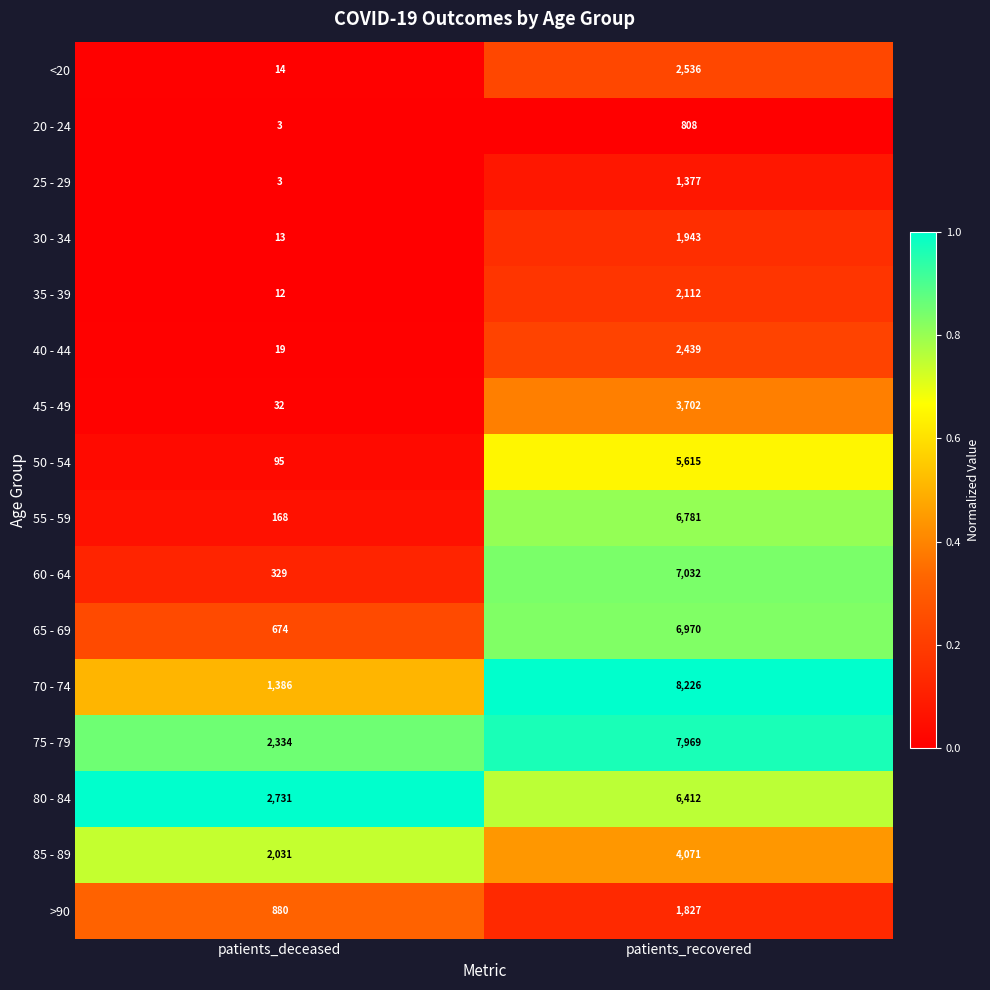

Which series has the largest range (max minus min)?

70 - 74